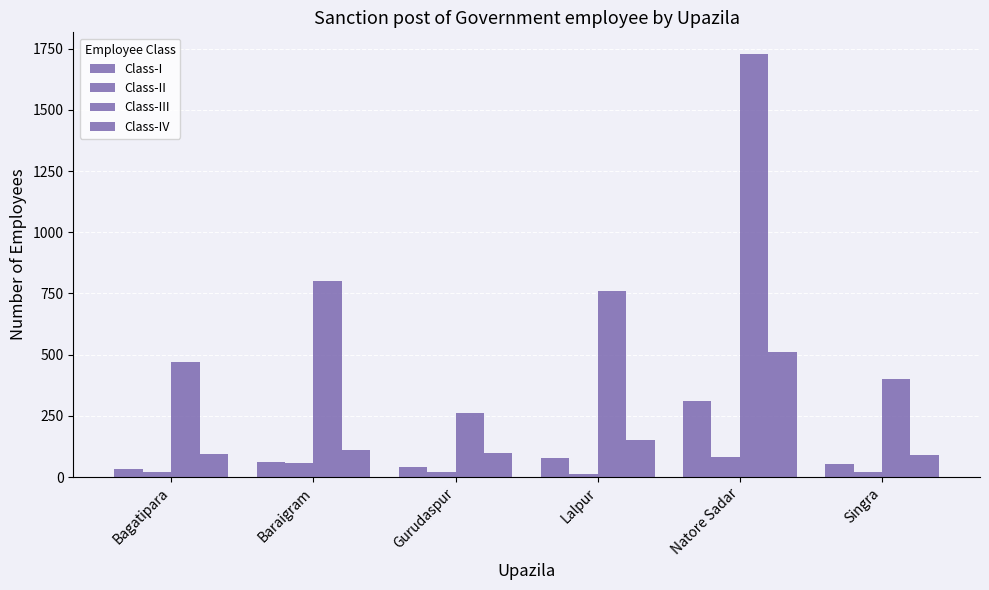

How many values in the Class-I series are below 63?

3